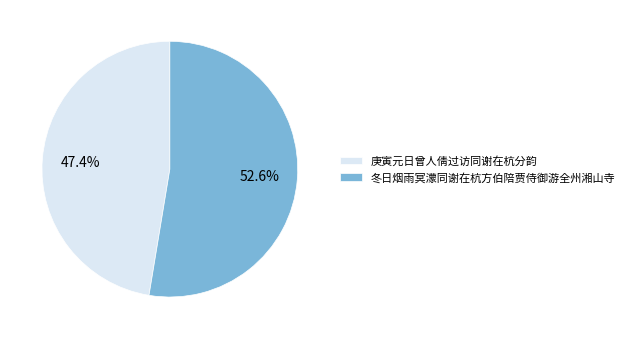

Does 冬日烟雨冥濛同谢在杭方伯陪贾侍御游全州湘山寺 account for over 50% of the chart?

Yes